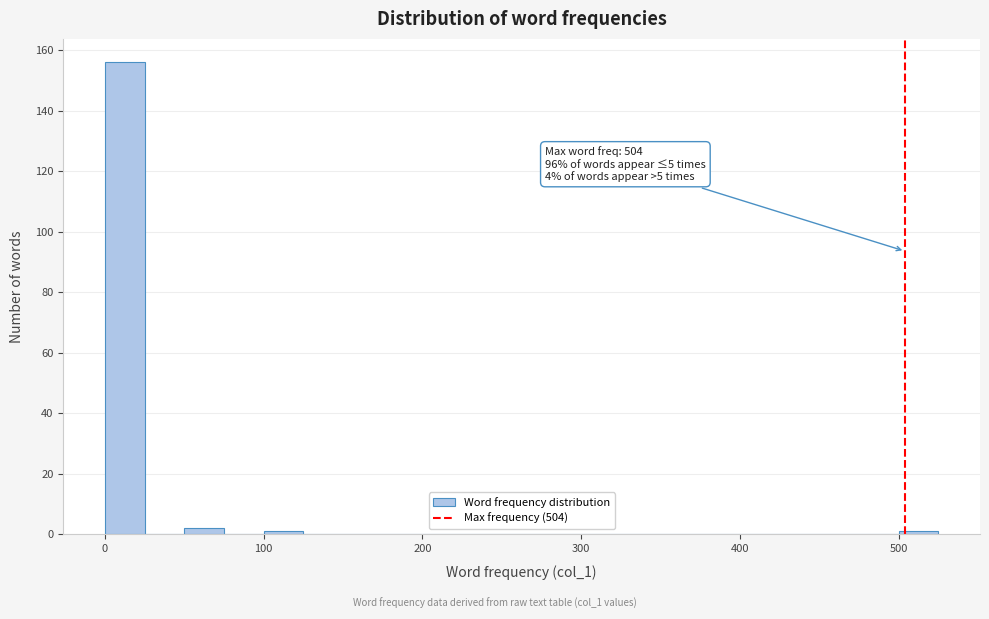

Around what value on the x-axis is the tallest bar? Give the approximate position of its centre, as read against the axis.

10